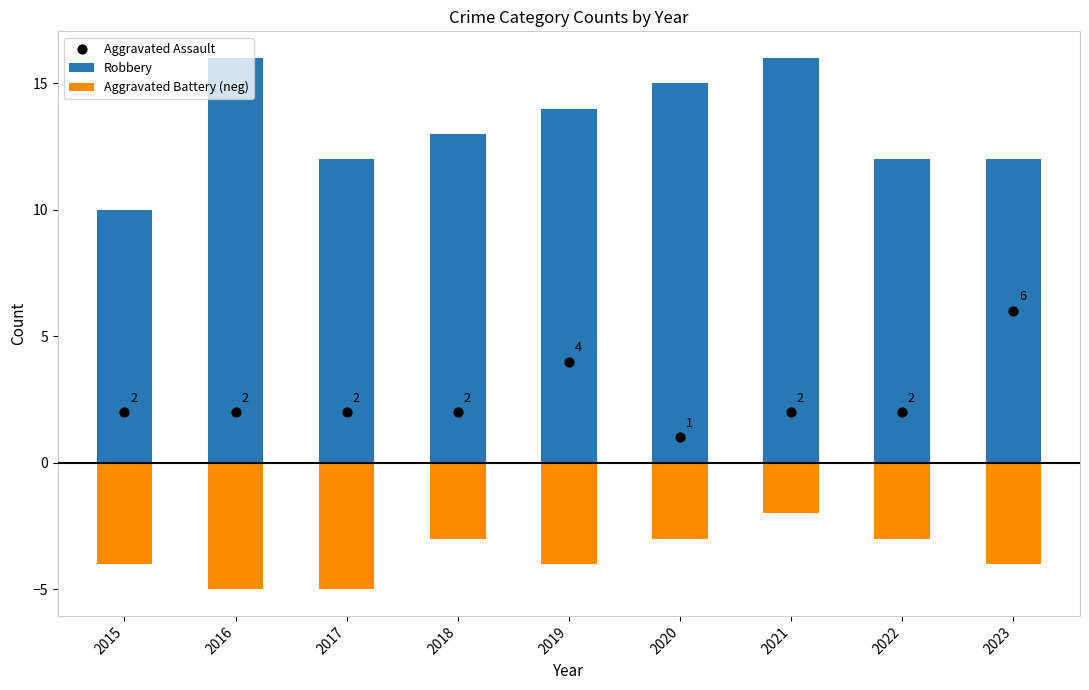

Is the value of Aggravated Assault at 2015 greater than the value of Aggravated Battery (neg) at 2017?

Yes